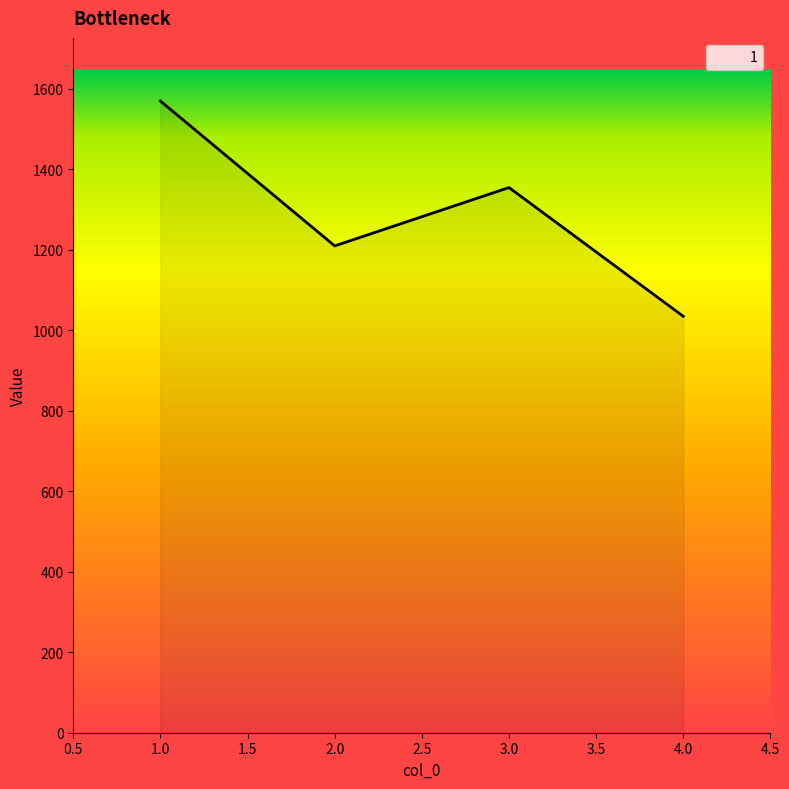

How many interior local peaks (higher than both neighbors) does the data have?

1